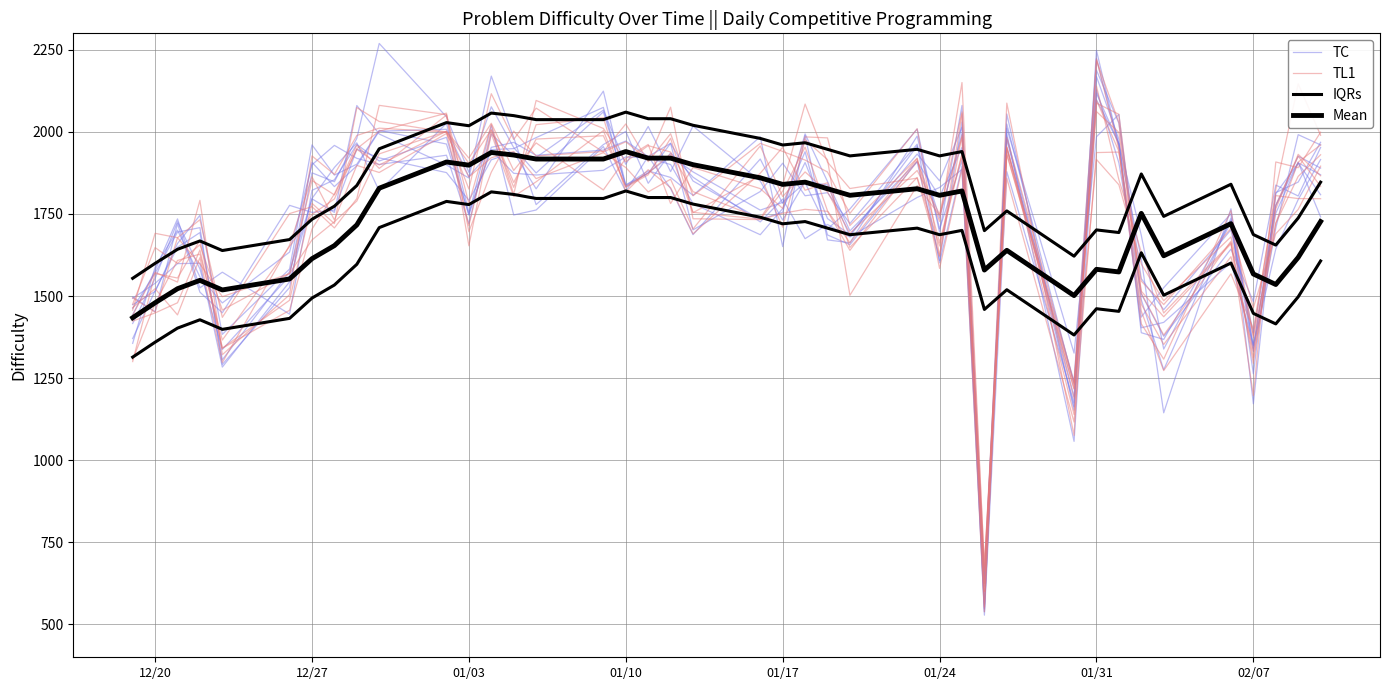

What is the value of the TL1 point at the 6th from the left?

1503.9